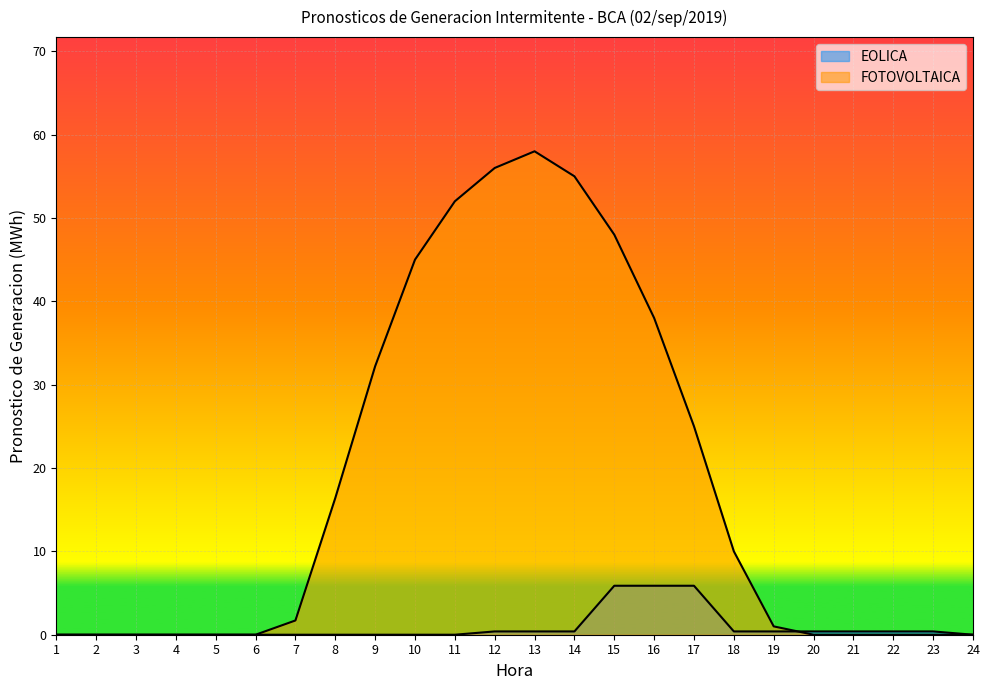

True or false: EOLICA has a value of 0.4 at 23.

True